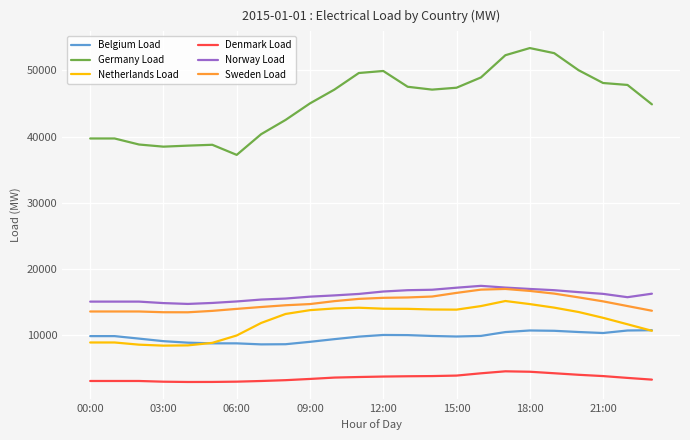

What is the maximum value shown in the chart?

53367.0